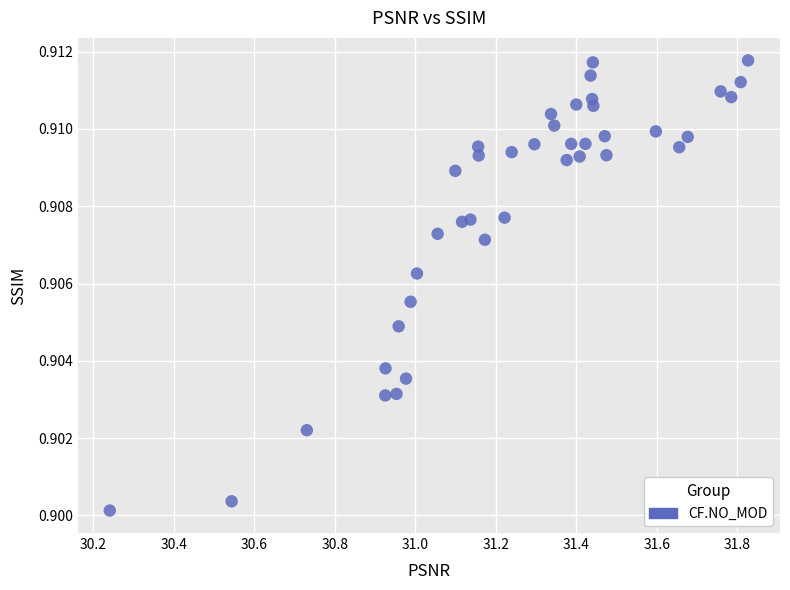

What is the range of X values (max minus min)?

1.6